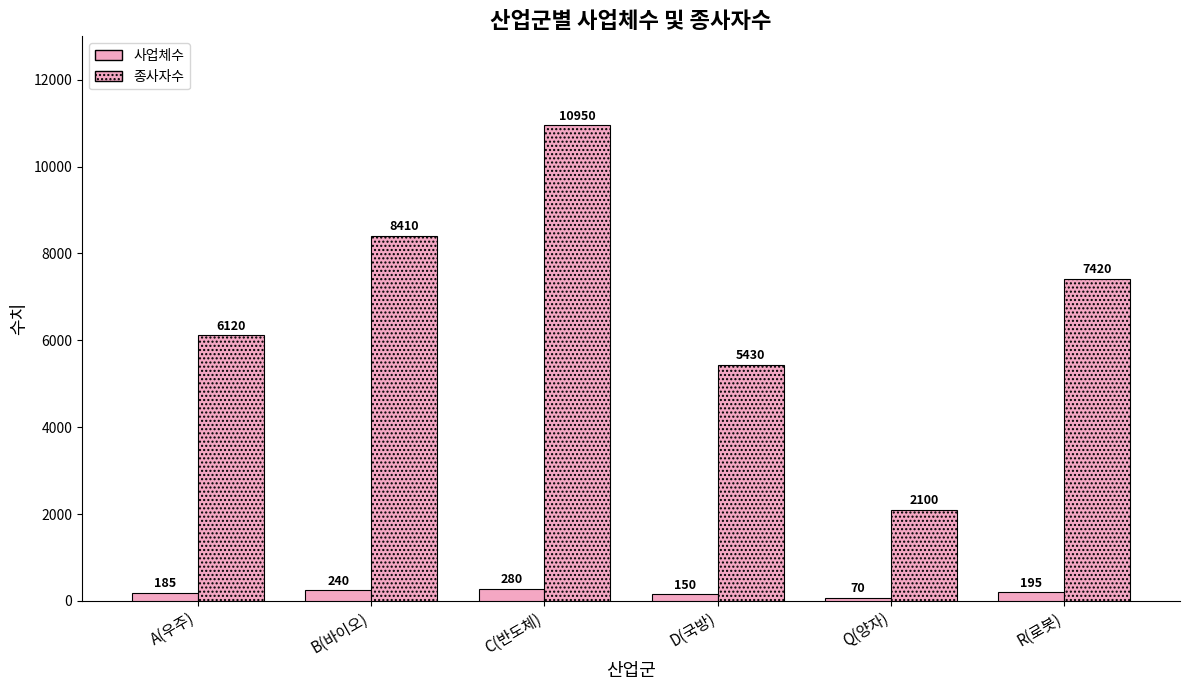

What position from the left is Q(양자)?

5